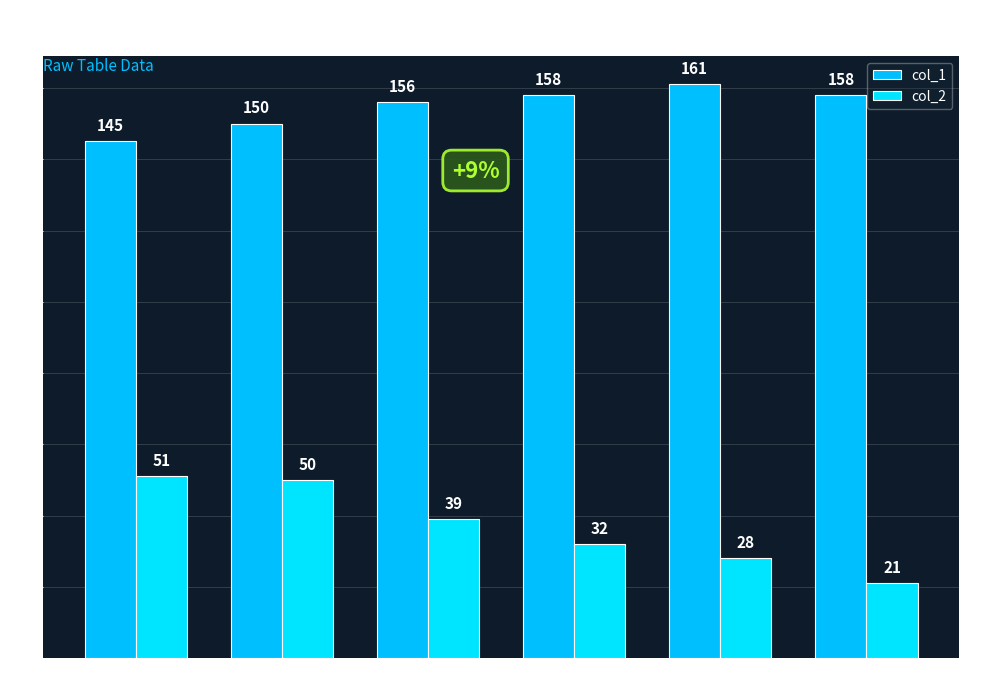

Reading right to left, transcribe all the data shown in this chart.

col_1: 158	161	158	156	150	145
col_2: 21	28	32	39	50	51